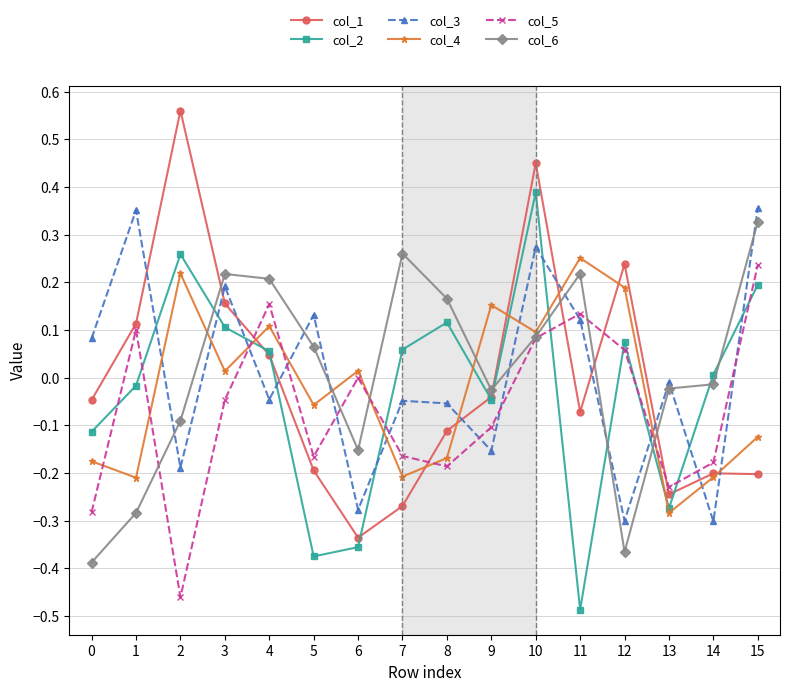

True or false: col_1 has more than 2 points higher than both neighbors.

True